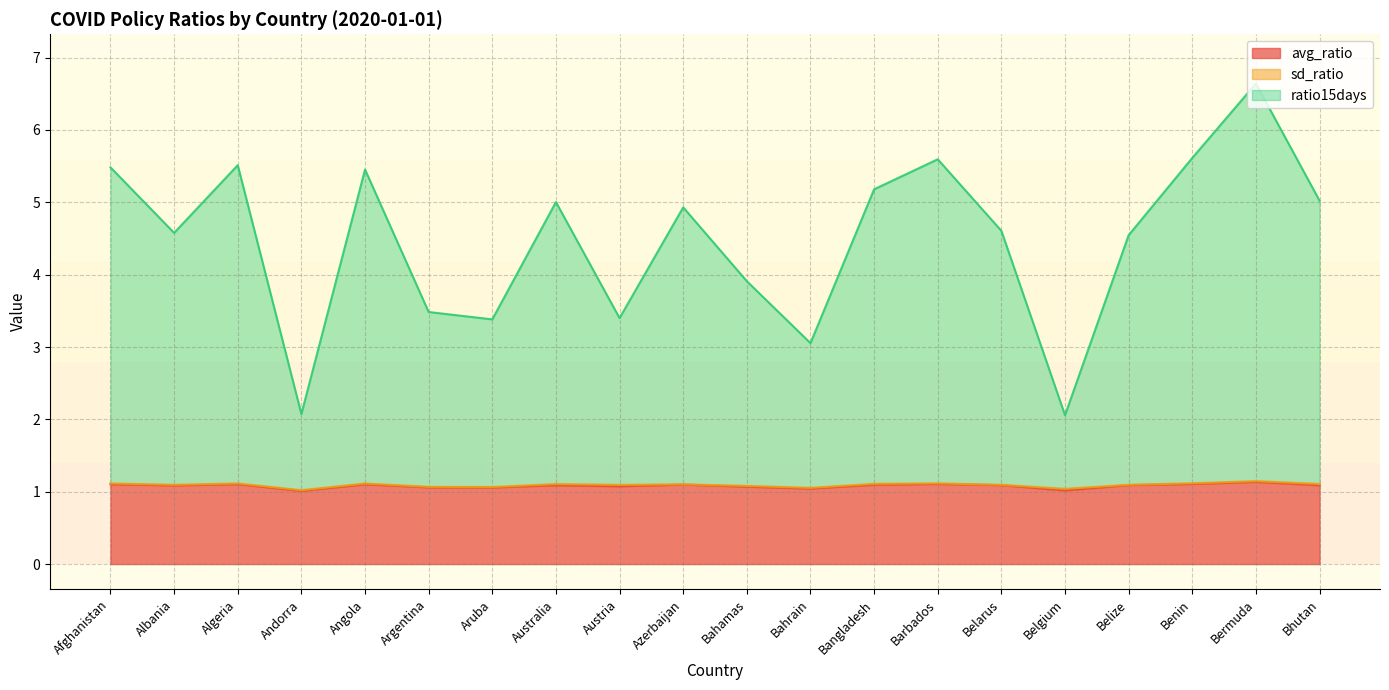

What is the total value across all series at Albania?

4.6